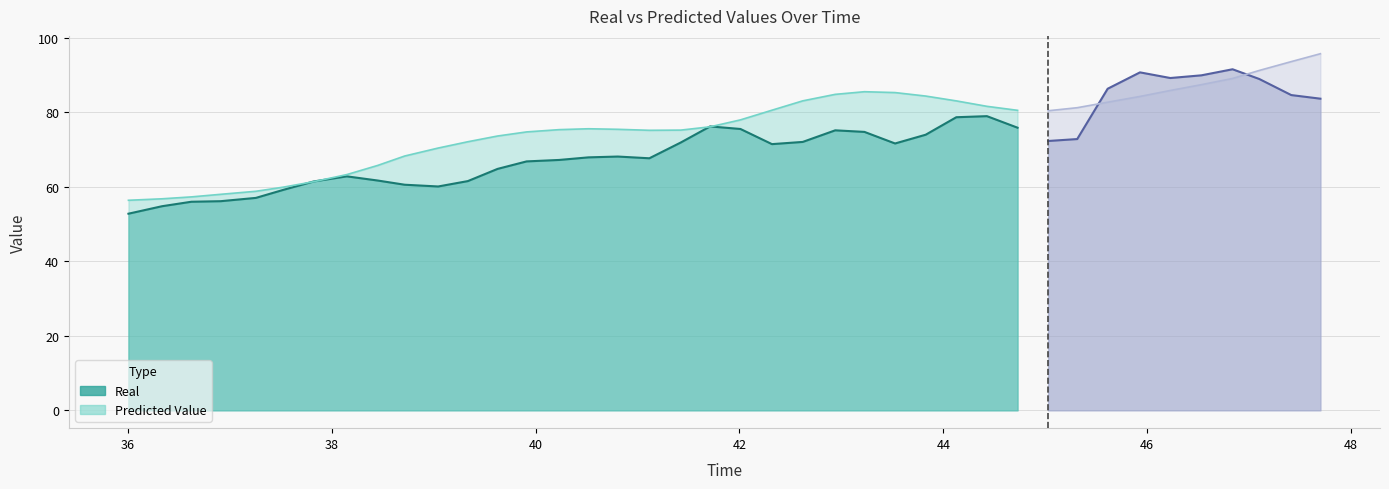

Reading left to right, extract all data points from this chart.

time: time=36.0	Real=36.3	Predicted Value=36.6	3=36.9	4=37.3	5=37.5	6=37.8	7=38.1	8=38.5	9=38.7	10=39.0	11=39.3	12=39.6	13=39.9	14=40.2	15=40.5	16=40.8	17=41.1	18=41.4	19=41.7	20=42.0	21=42.3	22=42.6	23=42.9	24=43.2	25=43.5	26=43.8	27=44.1	28=44.4	29=44.7	30=45.0	31=45.3	32=45.6	33=45.9	34=46.2	35=46.5	36=46.8	37=47.1	38=47.4	39=47.7
Real: time=52.7	Real=54.8	Predicted Value=56.0	3=56.1	4=57.0	5=59.2	6=61.4	7=62.8	8=61.6	9=60.5	10=60.0	11=61.5	12=64.8	13=66.8	14=67.2	15=67.9	16=68.1	17=67.6	18=71.8	19=76.2	20=75.5	21=71.4	22=72.0	23=75.1	24=74.7	25=71.6	26=73.9	27=78.6	28=78.9	29=75.8	30=72.2	31=72.8	32=86.3	33=90.7	34=89.1	35=89.9	36=91.5	37=88.9	38=84.6	39=83.6
Predicted Value: time=56.3	Real=56.7	Predicted Value=57.3	3=57.9	4=58.8	5=59.9	6=61.3	7=63.2	8=65.7	9=68.2	10=70.4	11=72.0	12=73.6	13=74.7	14=75.3	15=75.5	16=75.4	17=75.1	18=75.2	19=76.1	20=77.9	21=80.5	22=83.0	23=84.8	24=85.5	25=85.2	26=84.3	27=83.0	28=81.5	29=80.5	30=80.4	31=81.2	32=82.7	33=84.2	34=85.8	35=87.4	36=89.0	37=91.2	38=93.5	39=95.7